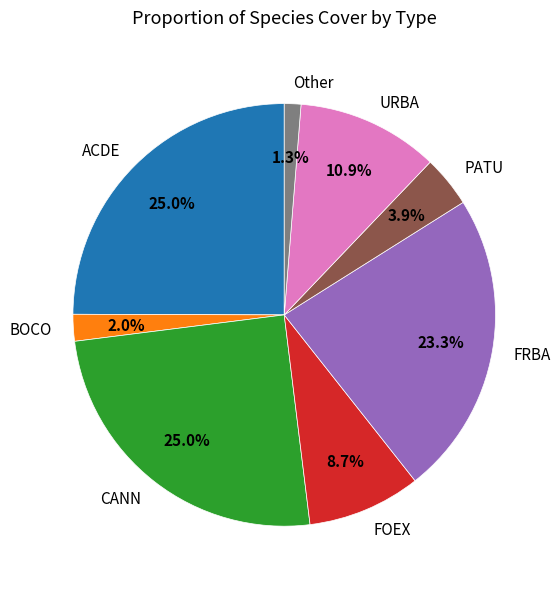

What percentage is the FOEX slice, to the nearest percent?

9%